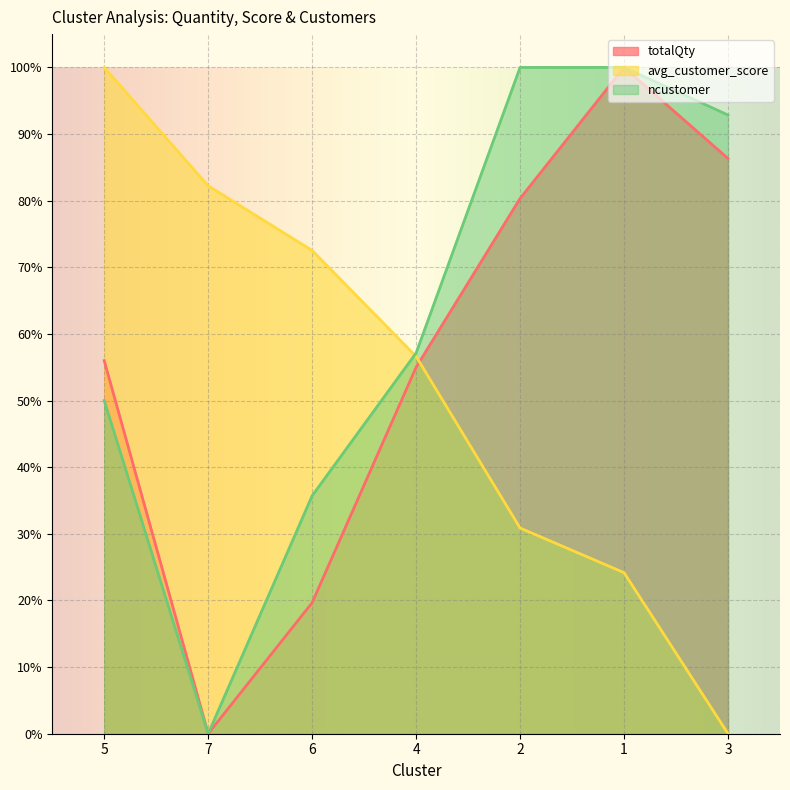

At which label does avg_customer_score reach its minimum?

3